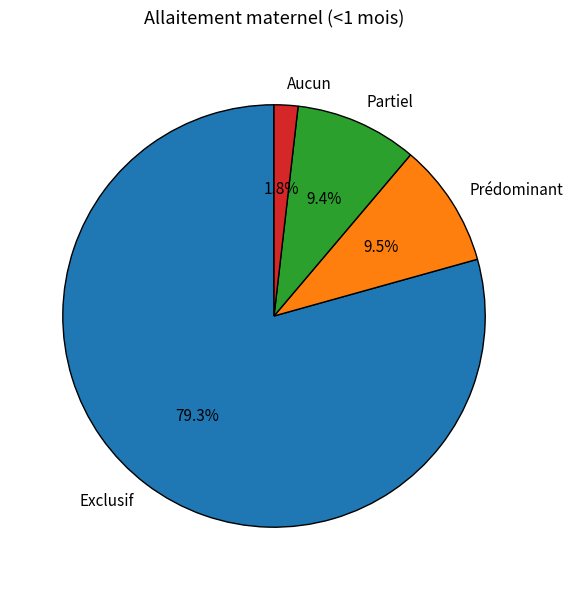

Which slice represents more than half of the pie?

Exclusif